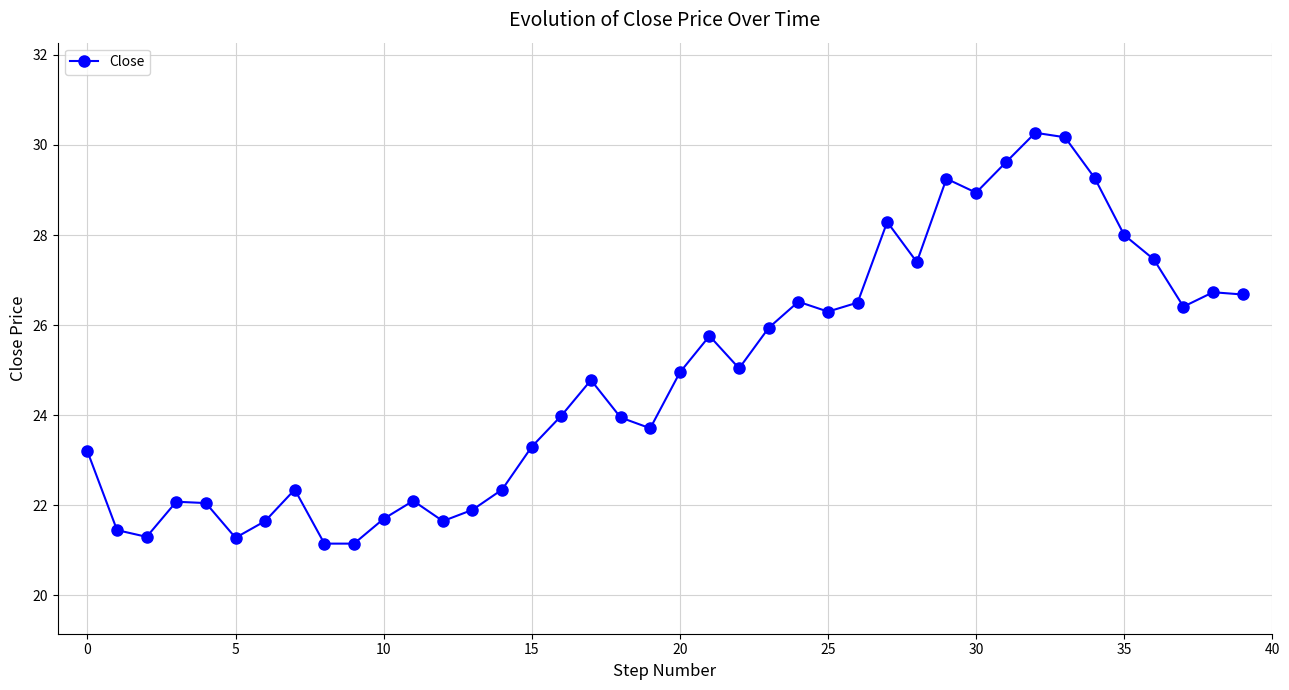

Is this an area chart (filled region under the line)?

No